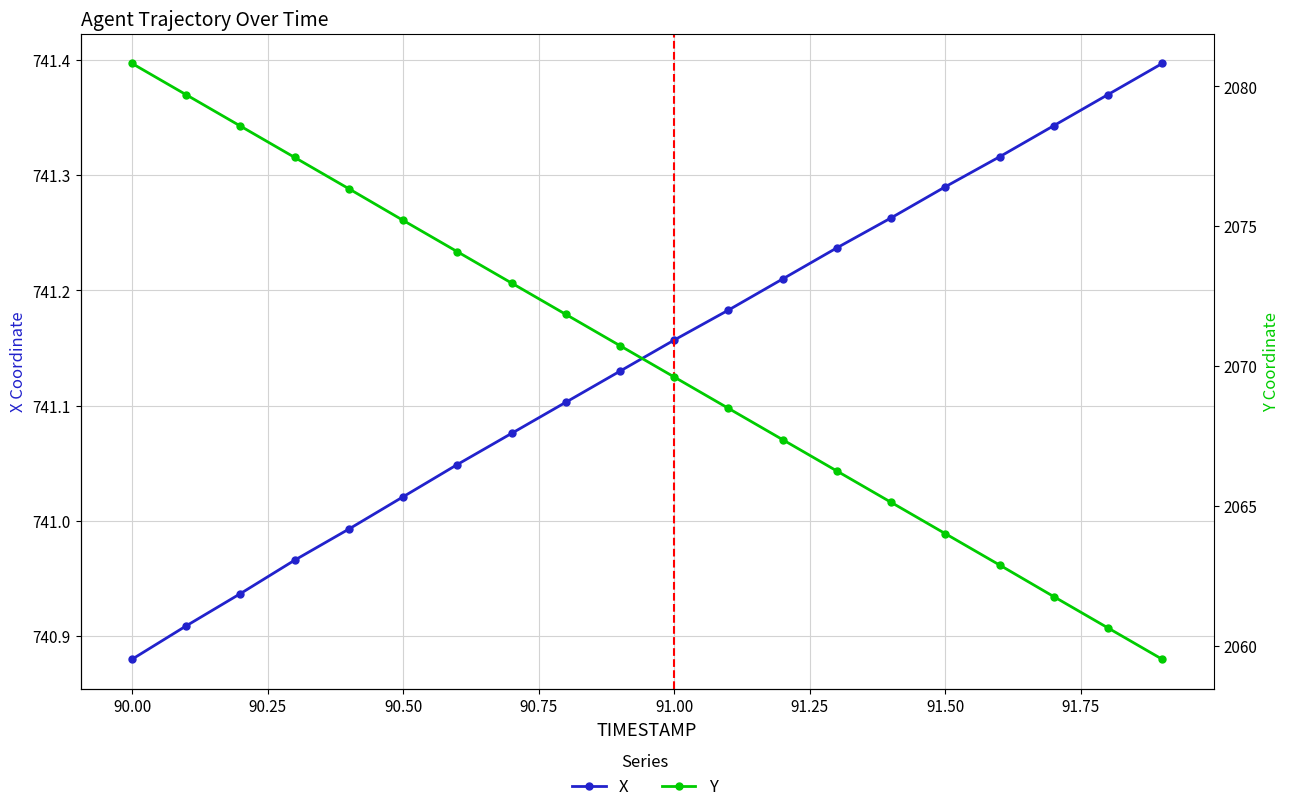

True or false: X and Y cross at least once.

False